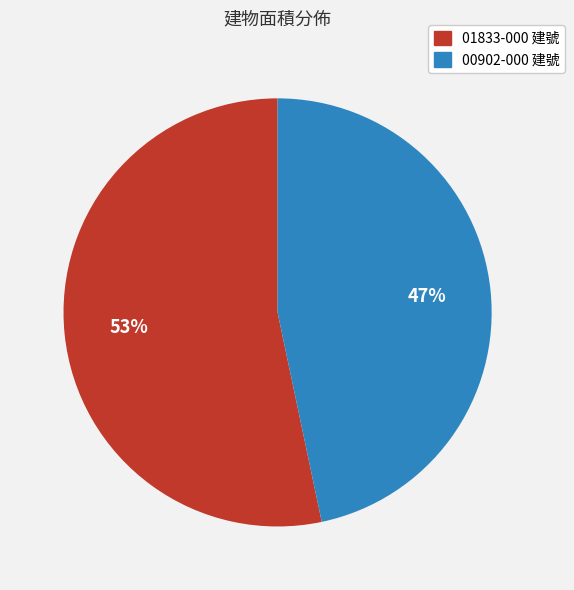

To the nearest percent, what portion does 00902-000 建號 represent?

47%